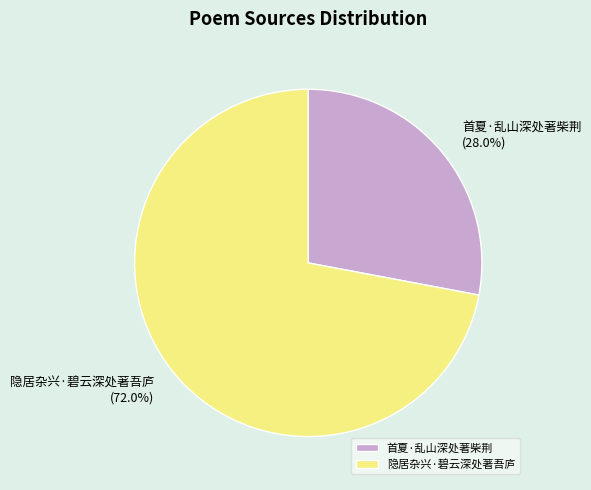

How much of the chart is everything except 隐居杂兴·碧云深处著吾庐?

28.0%